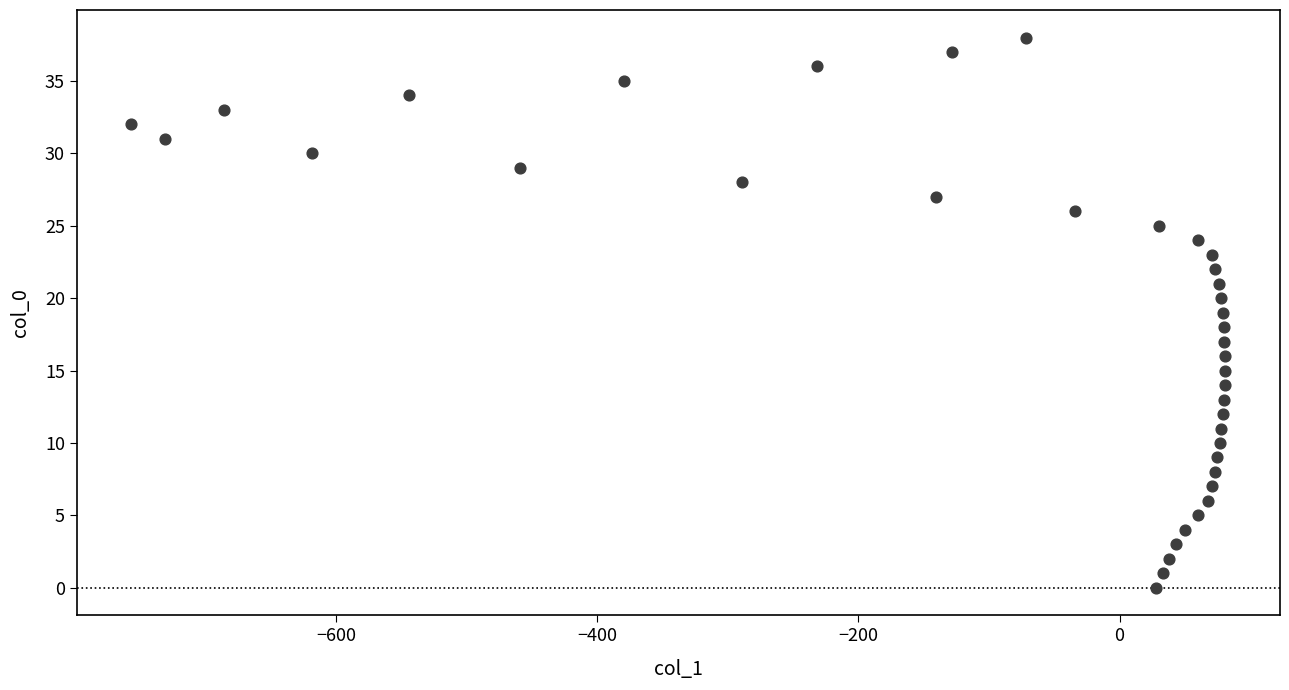

What is the range of Y values (max minus min)?

38